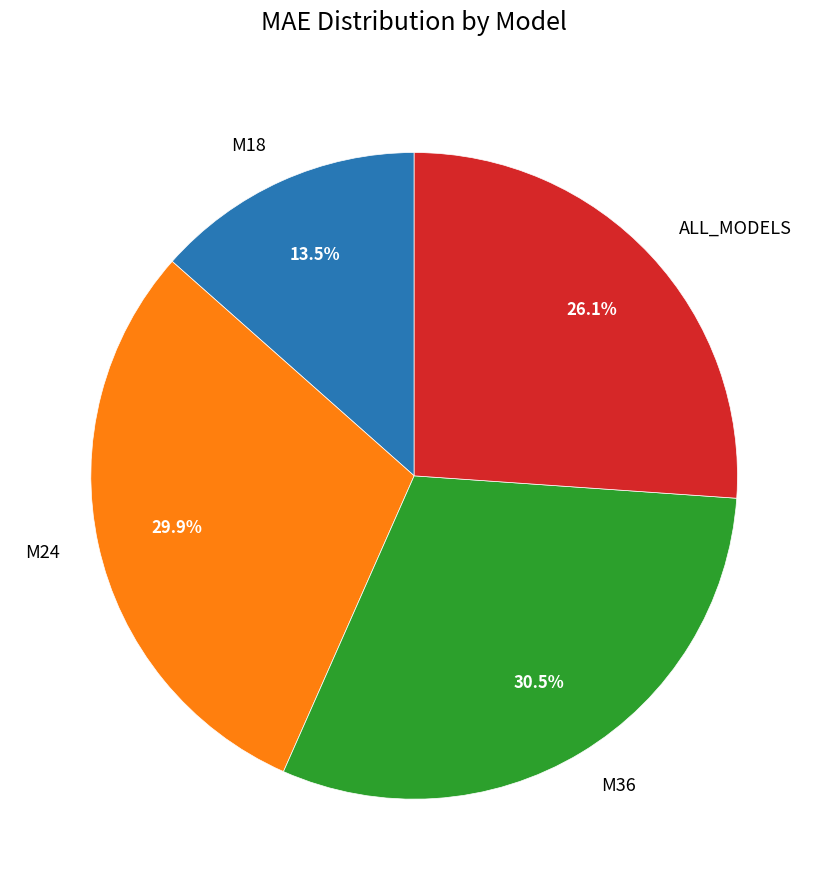

Combined, do M36 and M18 account for over 50%?

No